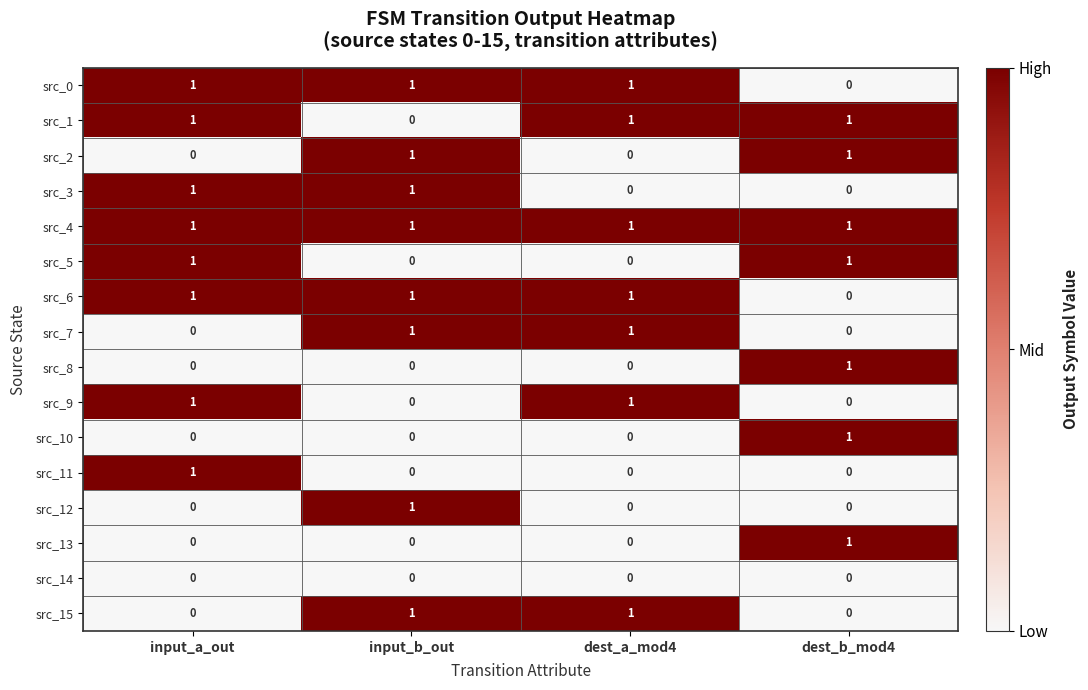

Is it true that src_6 equals 1 at input_a_out?

True